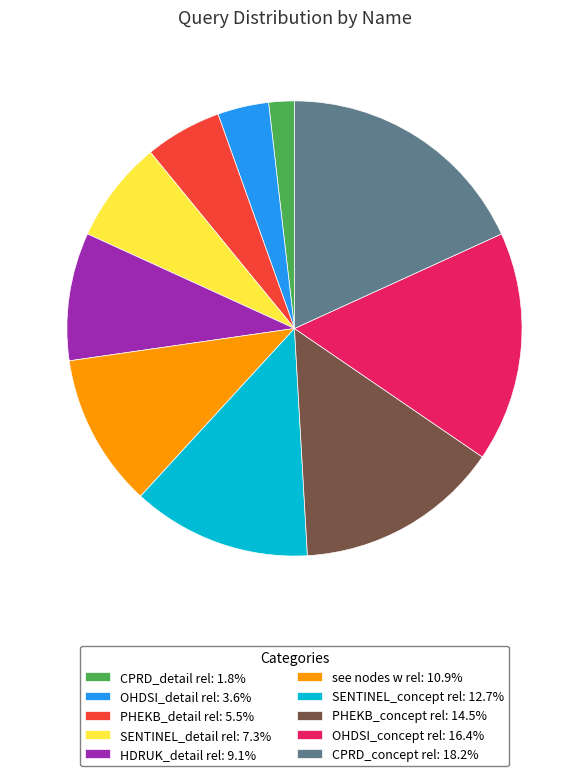

Which slice is the smallest?

CPRD_detail rel